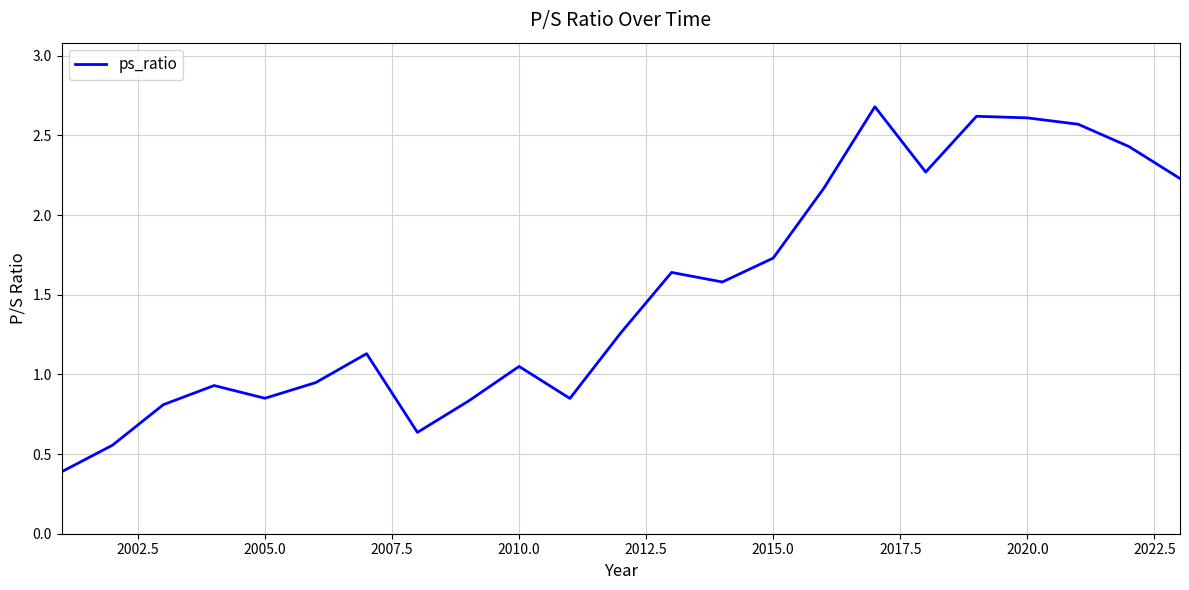

What is the smallest value displayed?

0.4